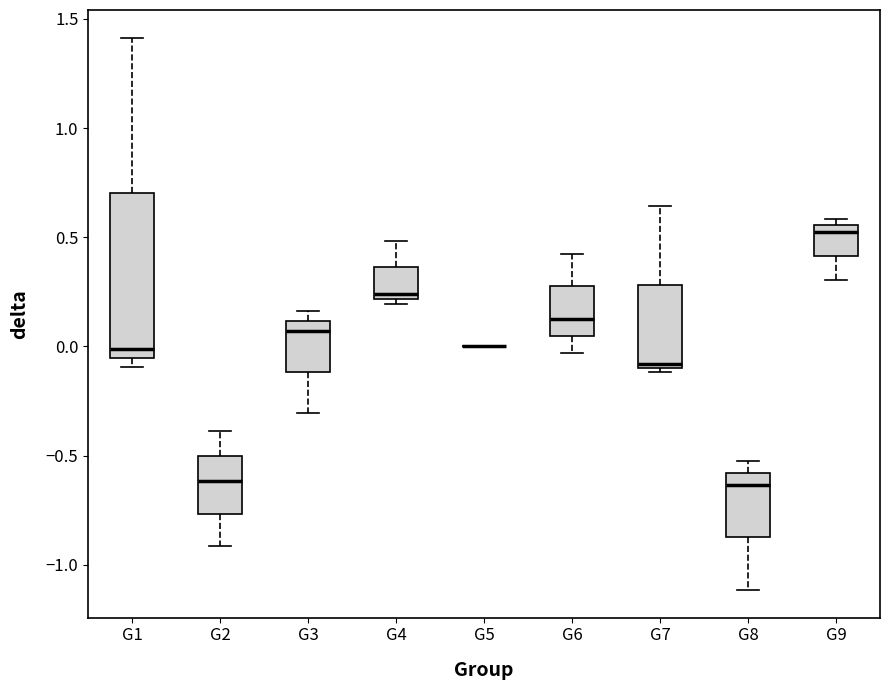

Reading left to right, read every box against the y-axis: the position of its median line, the range the box covers, and the ends of its whiskers. The values are not printed on the chart, so give them approximately, as read against the axis.

G1: median 0.00, box -0.05 to 0.70, whiskers -0.10 to 1.40
G2: median -0.60, box -0.75 to -0.50, whiskers -0.90 to -0.40
G3: median 0.05, box -0.10 to 0.10, whiskers -0.30 to 0.15
G4: median 0.25, box 0.20 to 0.35, whiskers 0.20 (just below the box's lower edge) to 0.50
G5: box collapsed to a line at 0.00, whiskers 0.00 to 0.00
G6: median 0.15, box 0.05 to 0.30, whiskers -0.05 to 0.40
G7: median -0.10 (just above the box's lower edge), box -0.10 to 0.30, whiskers -0.10 (just below the box's lower edge) to 0.65
G8: median -0.65, box -0.85 to -0.60, whiskers -1.10 to -0.55
G9: median 0.55 (just below the box's upper edge), box 0.40 to 0.55, whiskers 0.30 to 0.60